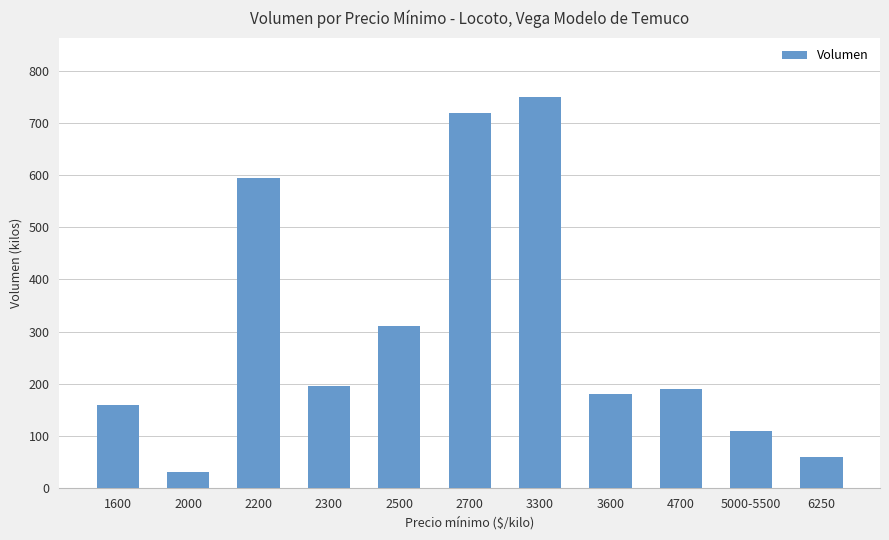

How many data points does each series have?

11